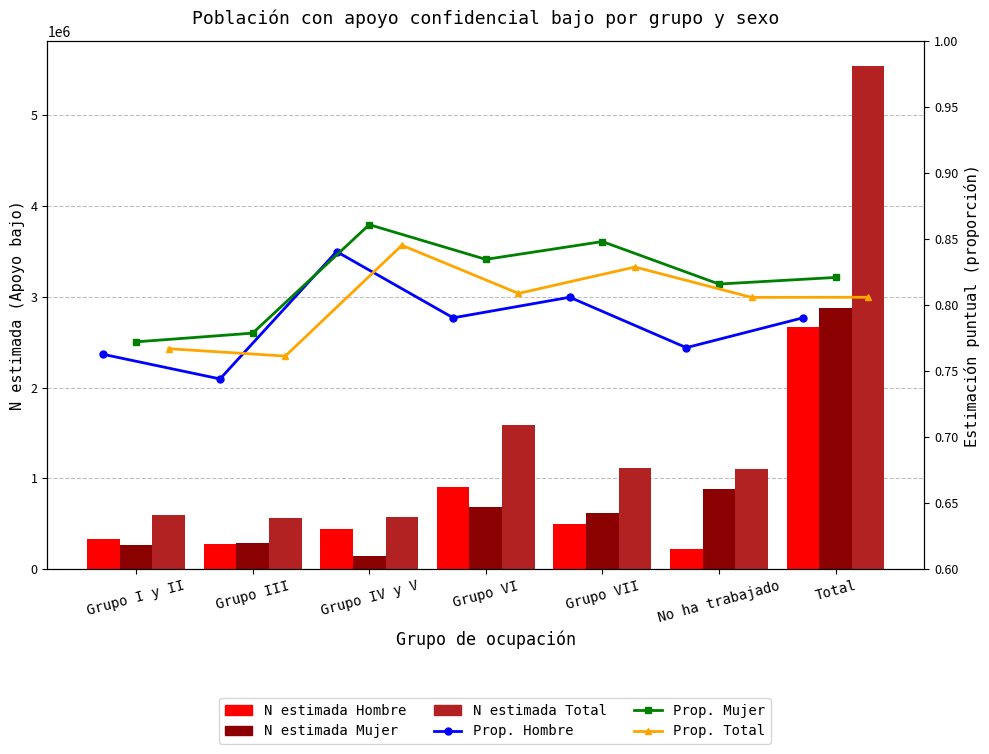

At which category is the sum across all series the highest?

Total